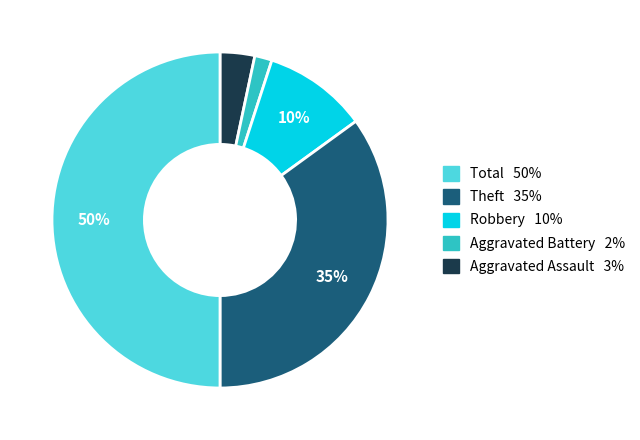

To the nearest percent, what is the average slice percentage?

20%